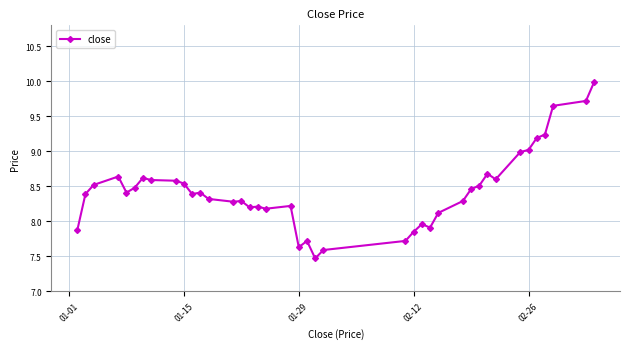

What is the value of the 23rd point from the left?

7.6